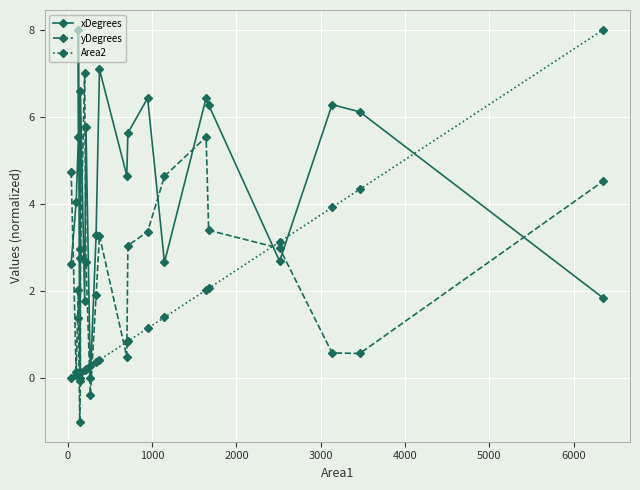

What is the minimum value for yDegrees?

-1.0